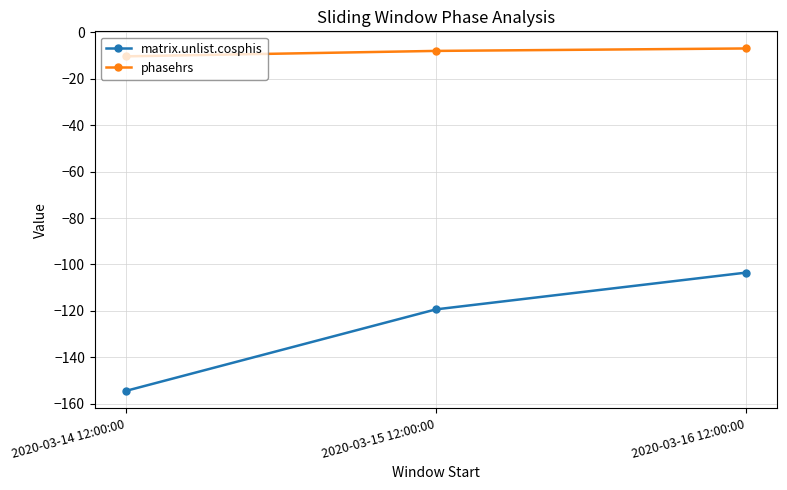

What position from the left is 2020-03-14 12:00:00?

1